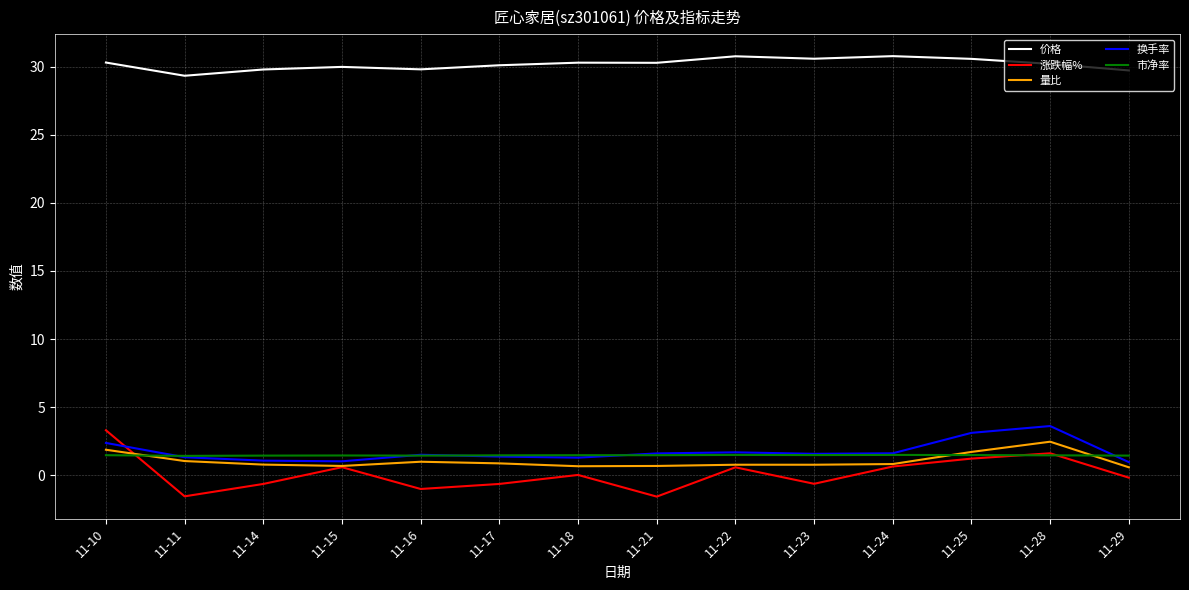

What is the smallest value displayed?

-1.6